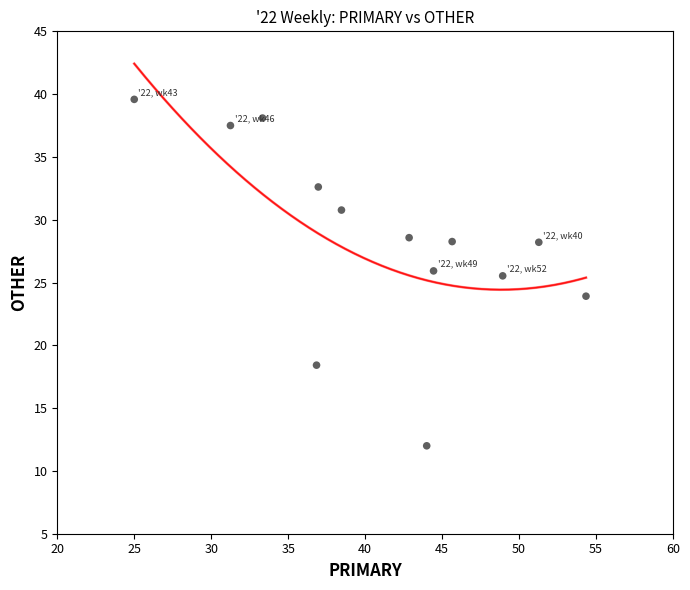

What is the range of Y values (max minus min)?

27.6